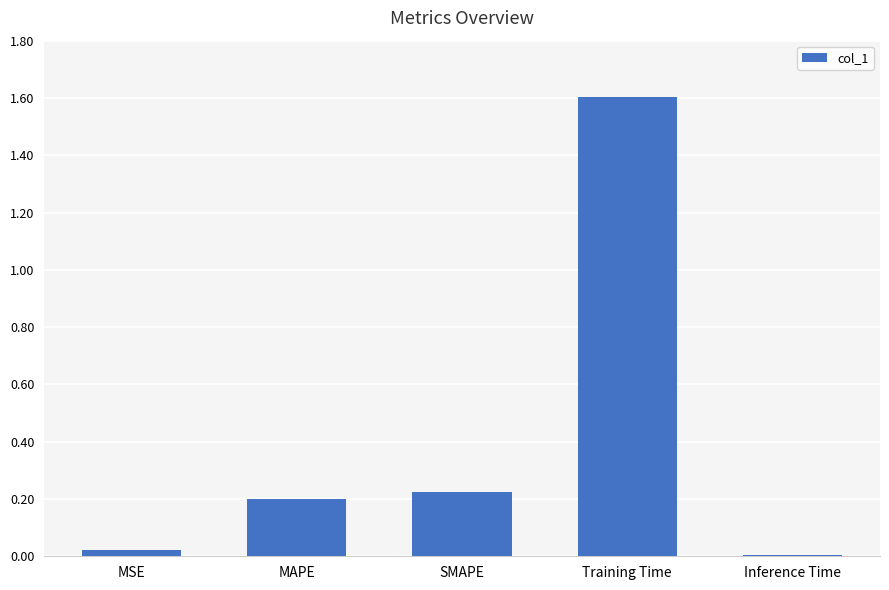

What is the difference between the values at SMAPE and Training Time?

1.4